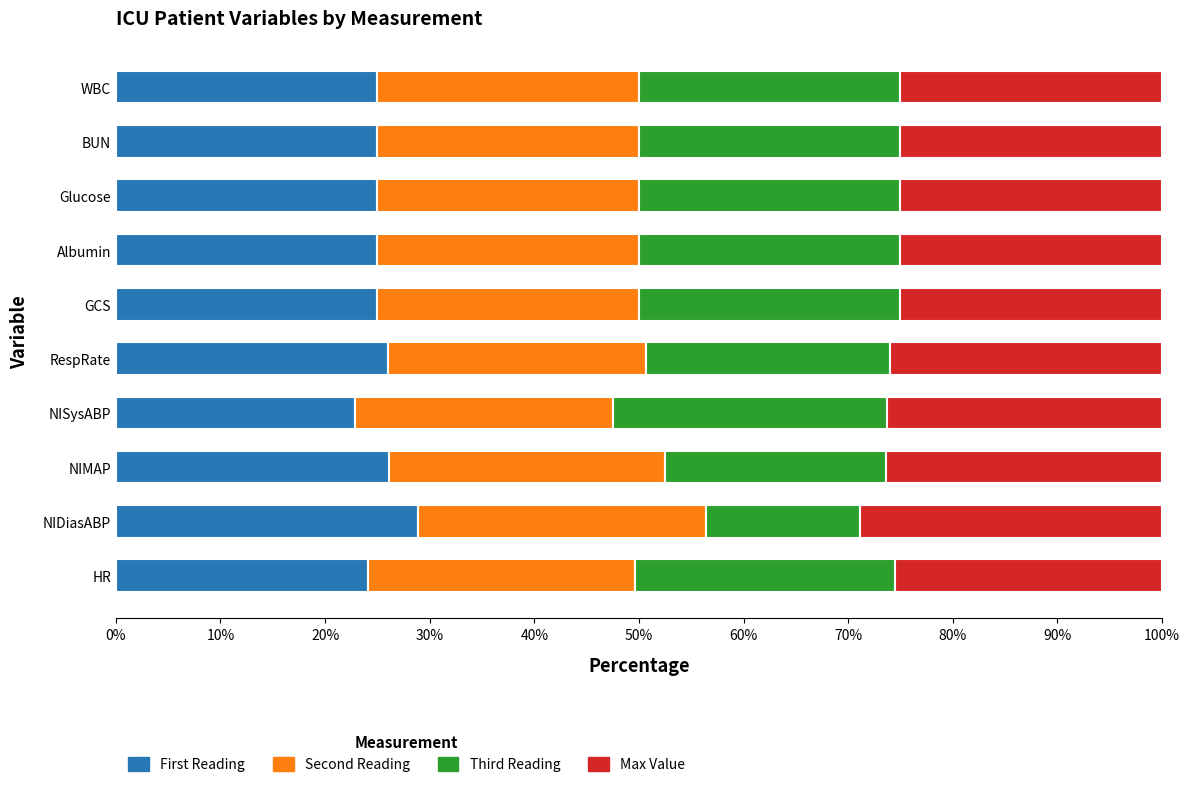

How many data points does each series have?

10